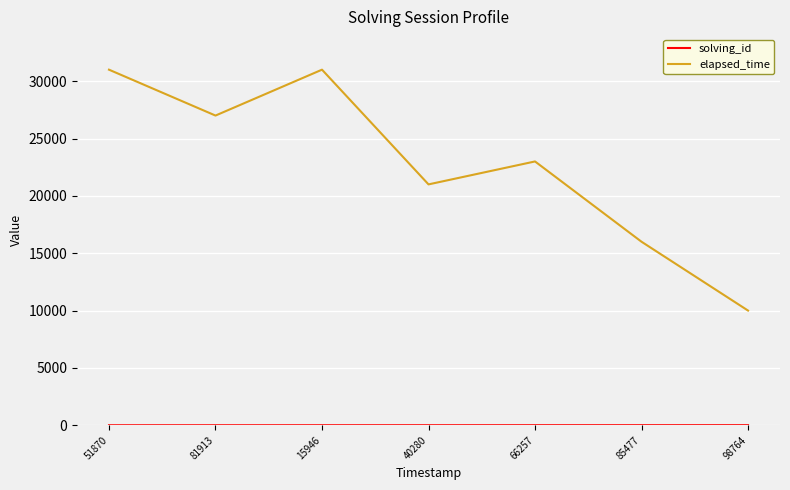

What is the maximum value shown in the chart?

31000